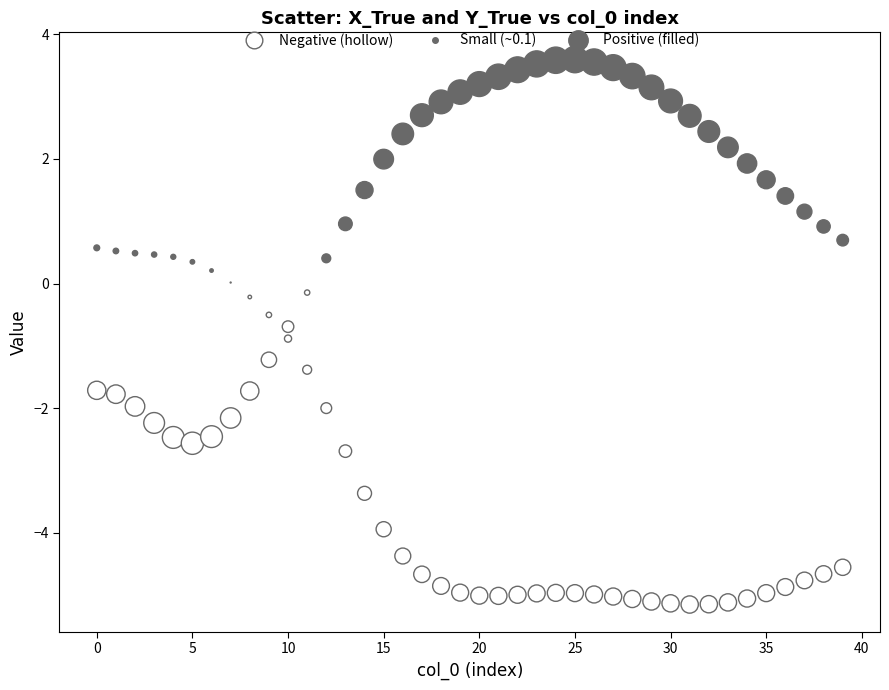

How many data points are displayed?

80